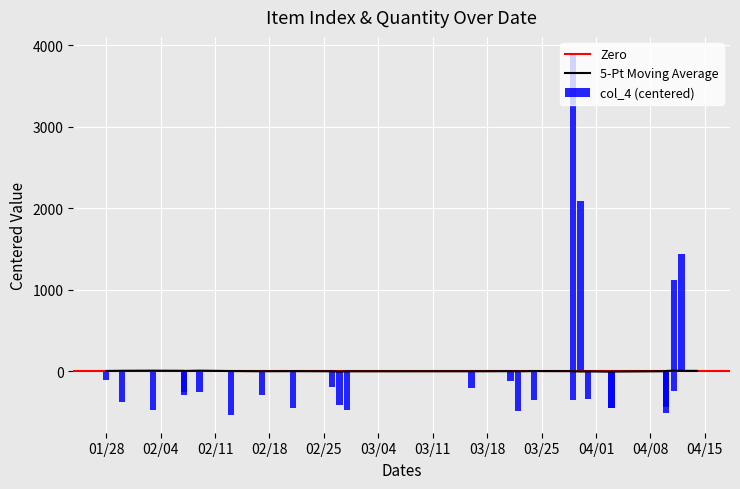

Does the chart contain any negative values?

Yes